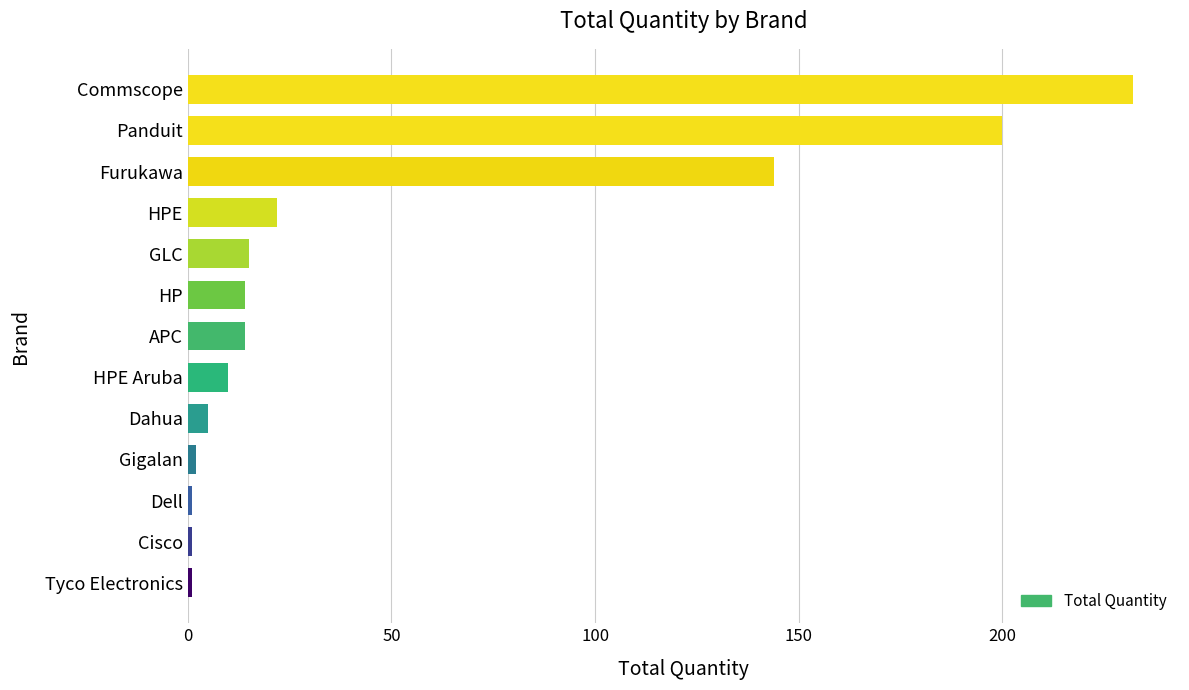

Reading top to bottom, extract all data points from this chart.

232	200	144	22	15	14	14	10	5	2	1	1	1